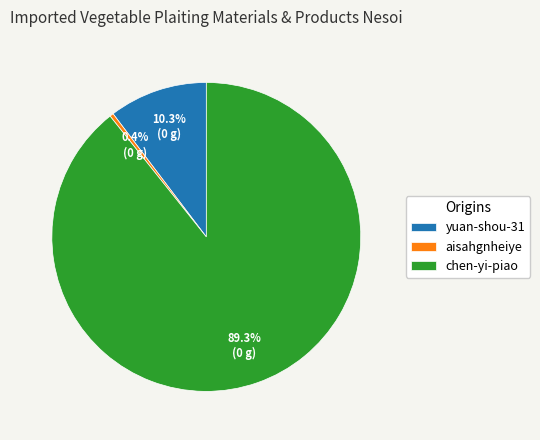

Between aisahgnheiye and chen-yi-piao, which is larger?

chen-yi-piao